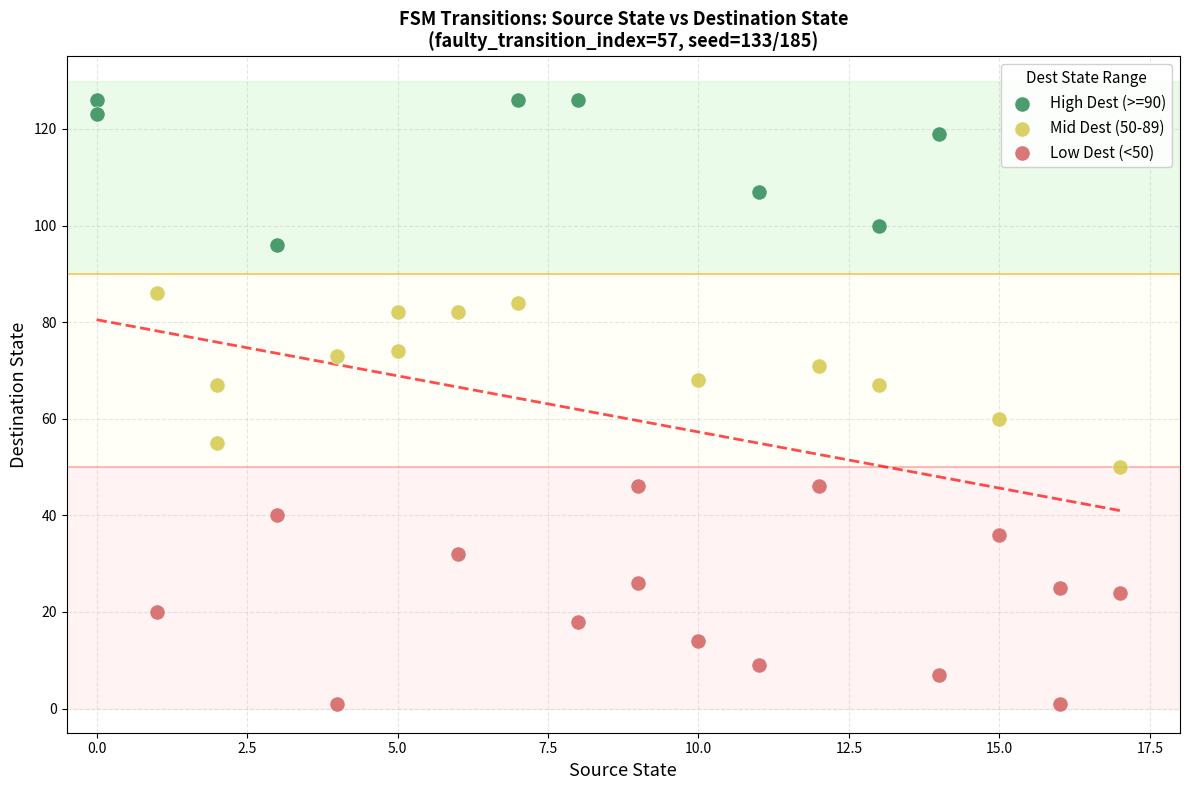

Which series reaches the minimum Y coordinate?

Low Dest (<50)